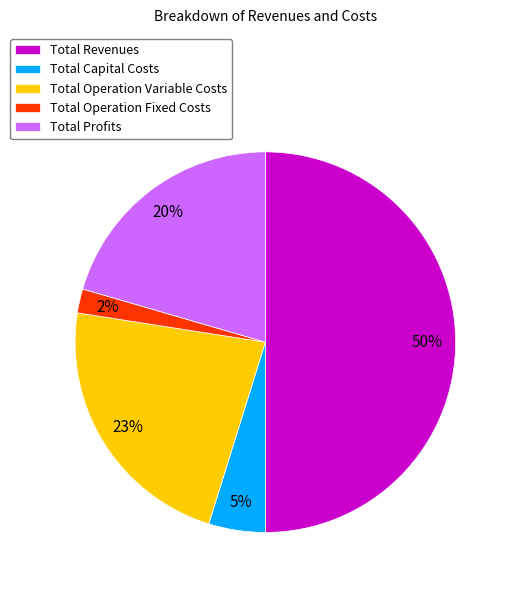

Rank the categories by value from highest to lowest.

Total Revenues, Total Operation Variable Costs, Total Profits, Total Capital Costs, Total Operation Fixed Costs